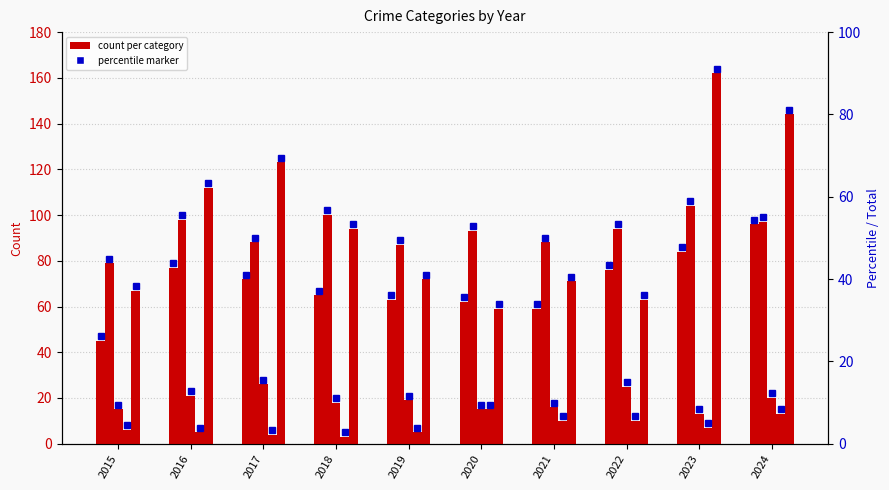

At which label is Robbery closest to 110?

2016